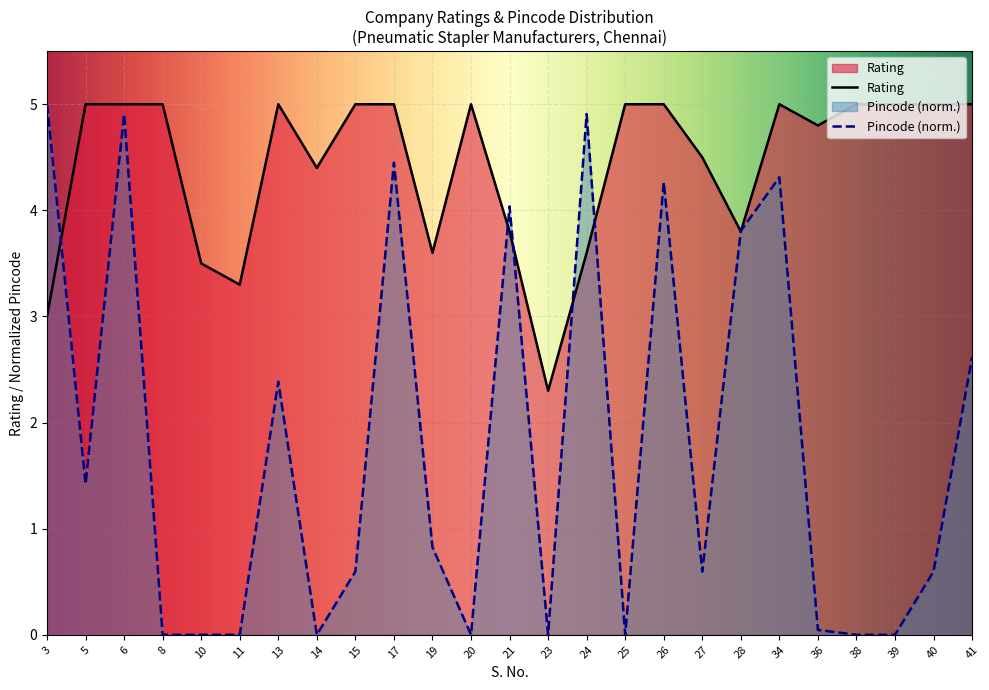

List the labels in order of Pincode (scaled) value, smallest first.

8, 10, 11, 14, 20, 23, 25, 38, 39, 36, 15, 27, 40, 19, 5, 13, 41, 28, 21, 26, 34, 17, 6, 24, 3